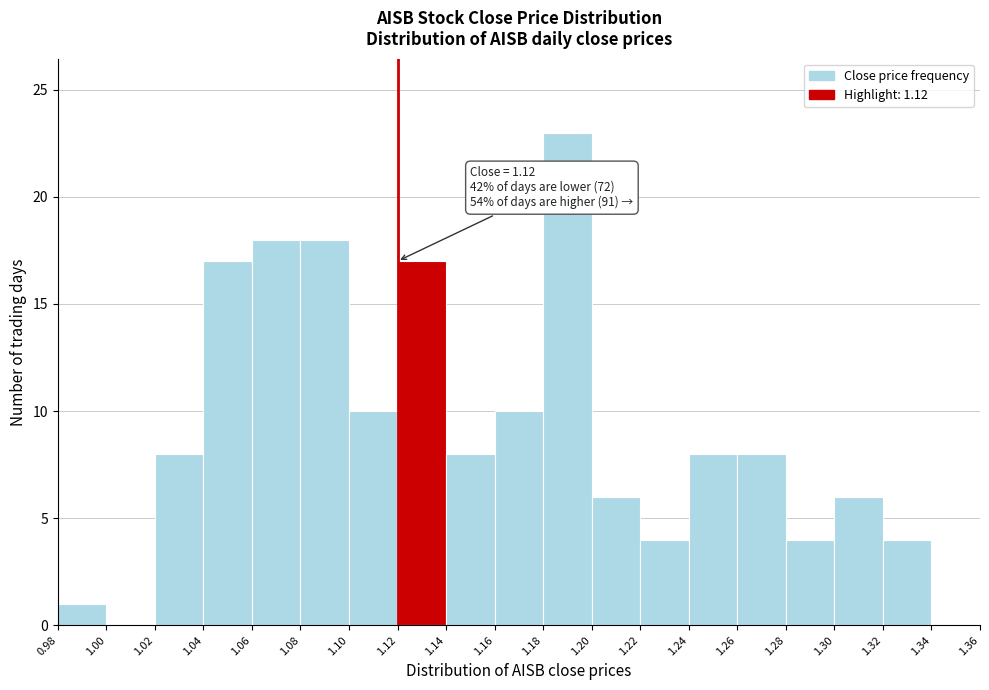

Which range on the x-axis has the tallest bar?

1.18 to 1.20